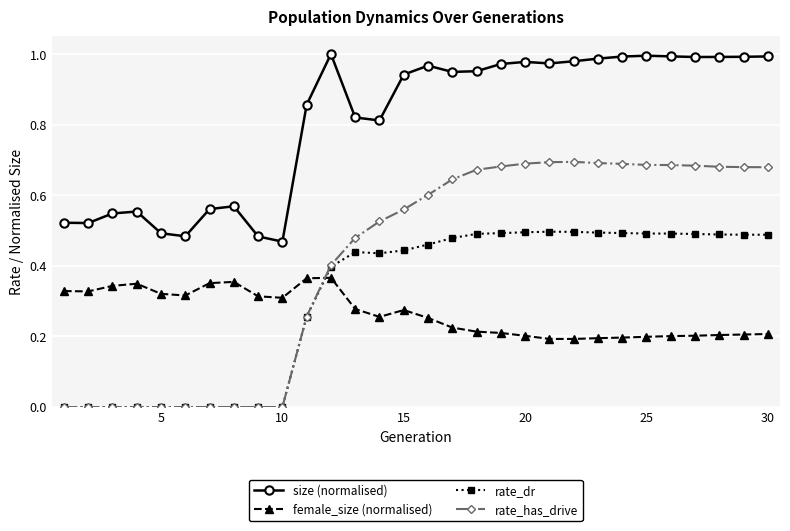

Which series has the largest total across all categories?

size (normalised)